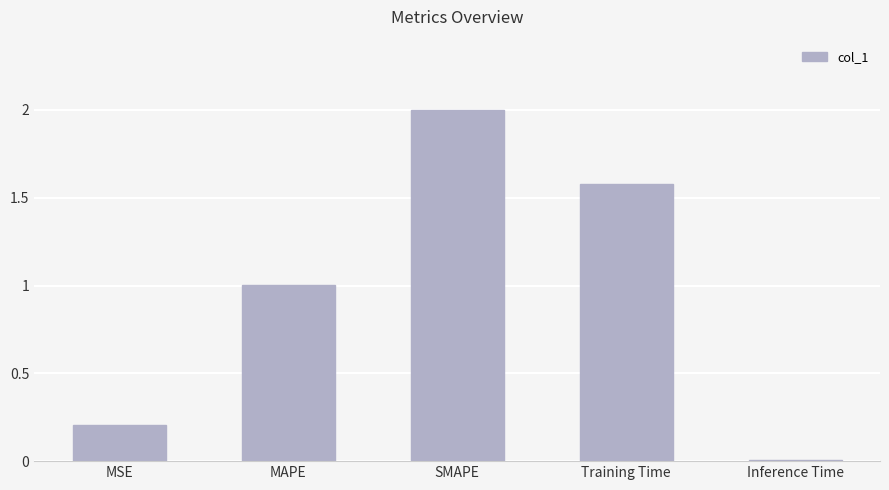

How many data points does each series have?

5